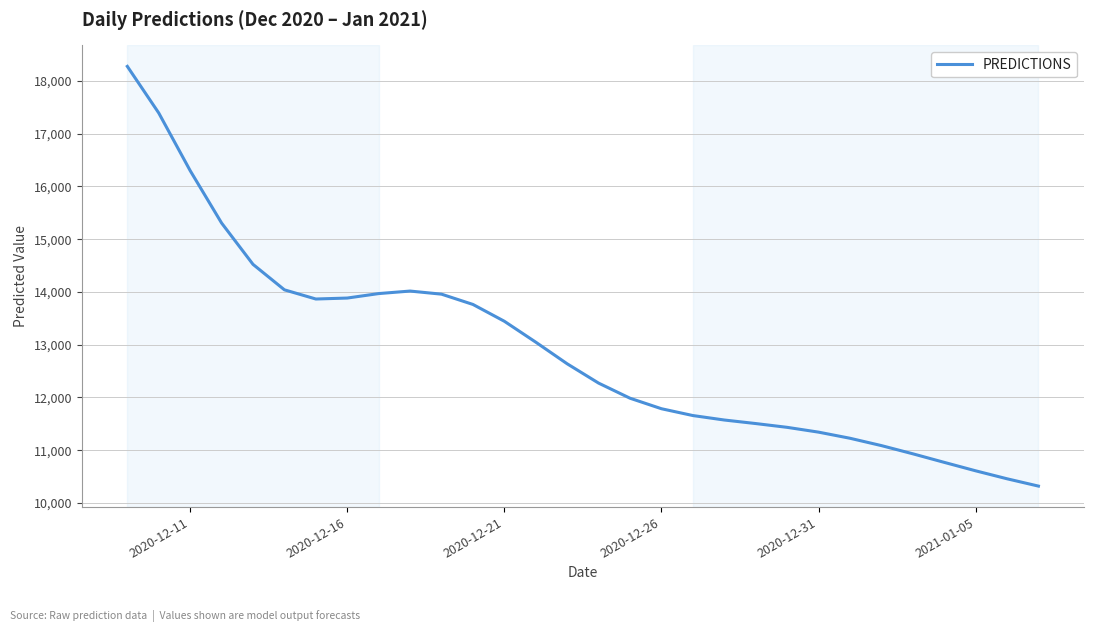

What is the minimum value shown in the chart?

10320.8